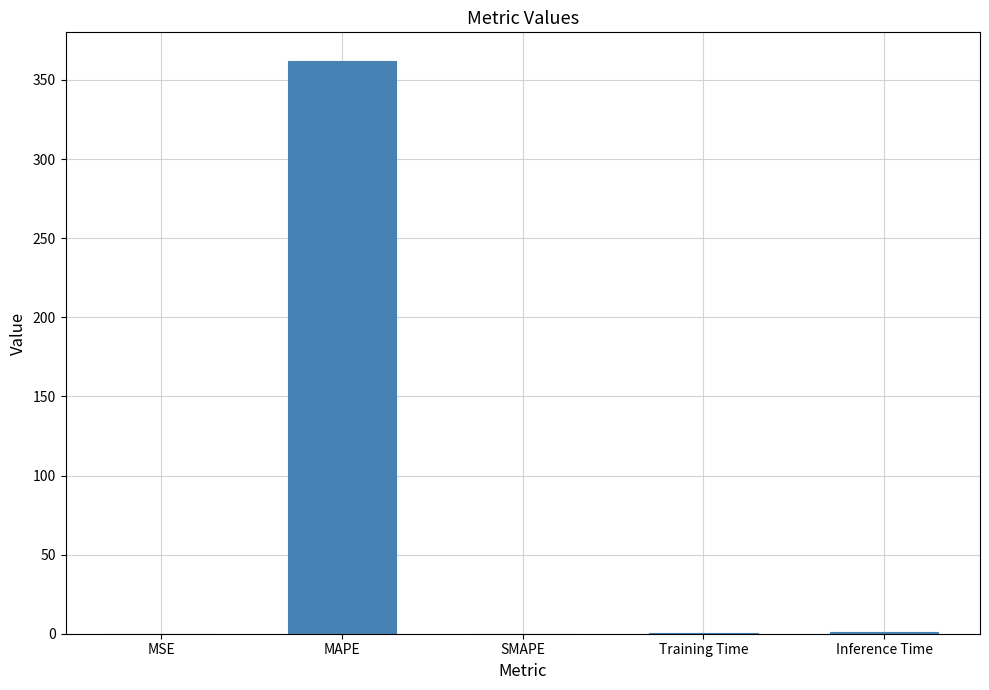

What is the sum of all values?

363.2